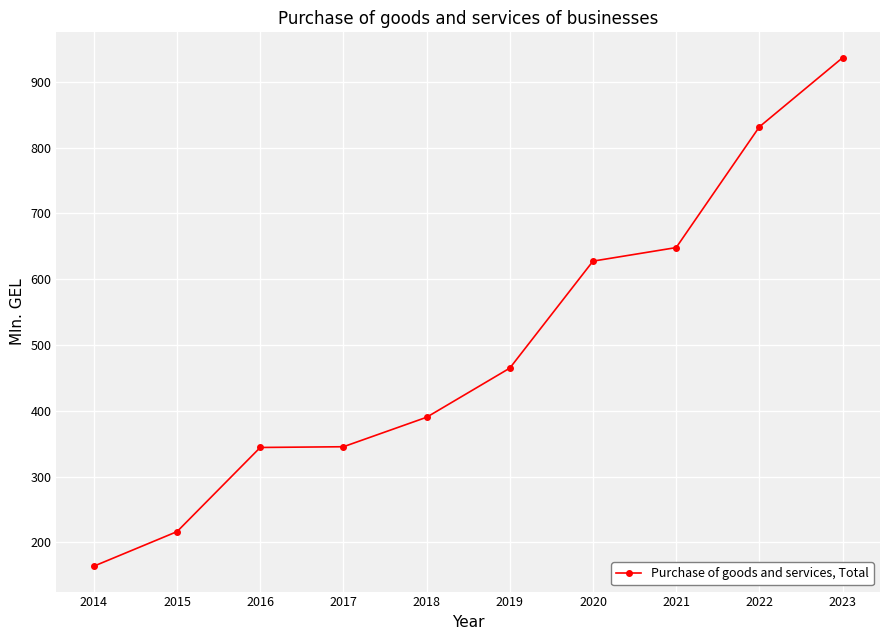

What is the smallest value displayed?

164.0